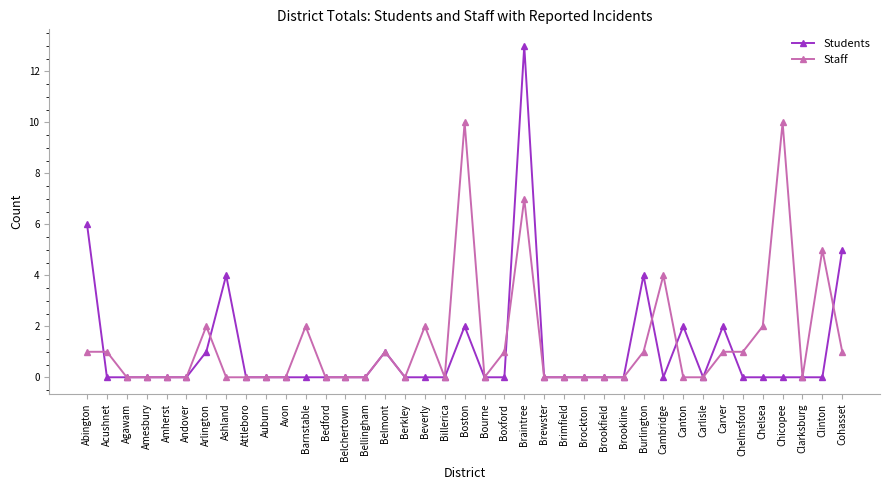

What are all the series names shown in the legend?

Students, Staff